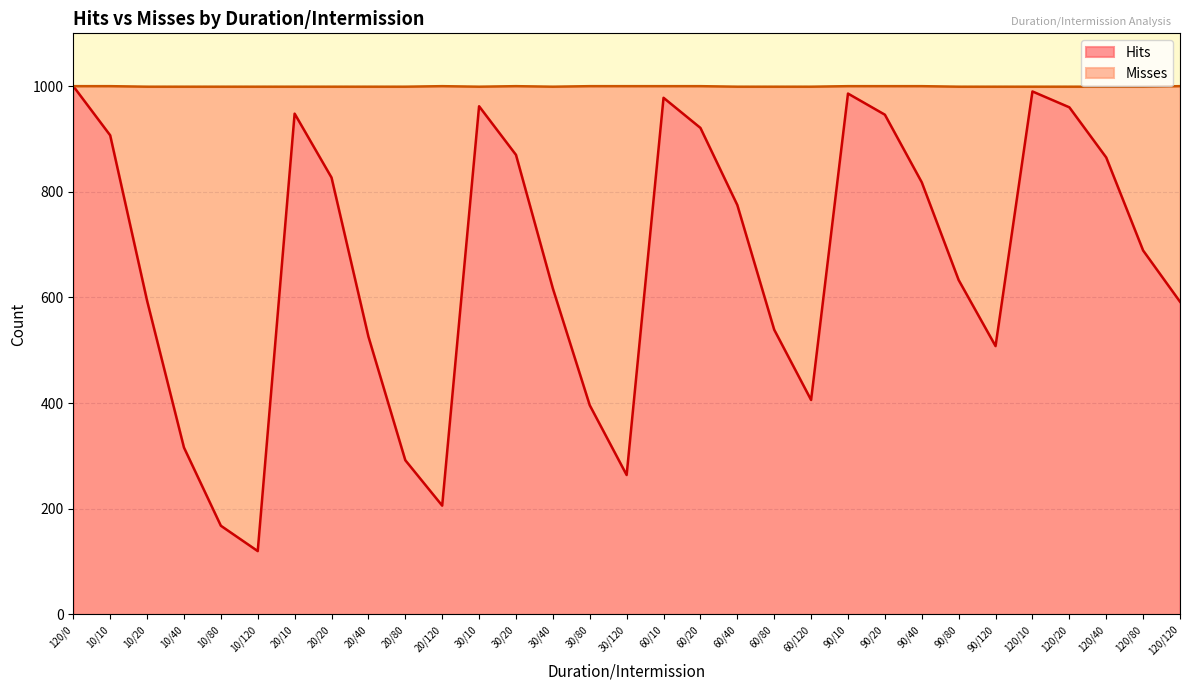

Reading left to right, what are all the values shown in this chart?

120/0=1000	10/10=907	10/20=594	10/40=316	10/80=168	10/120=120	20/10=948	20/20=827	20/40=526	20/80=292	20/120=206	30/10=962	30/20=870	30/40=617	30/80=396	30/120=264	60/10=978	60/20=921	60/40=775	60/80=539	60/120=406	90/10=986	90/20=946	90/40=818	90/80=633	90/120=508	120/10=990	120/20=960	120/40=865	120/80=689	120/120=592